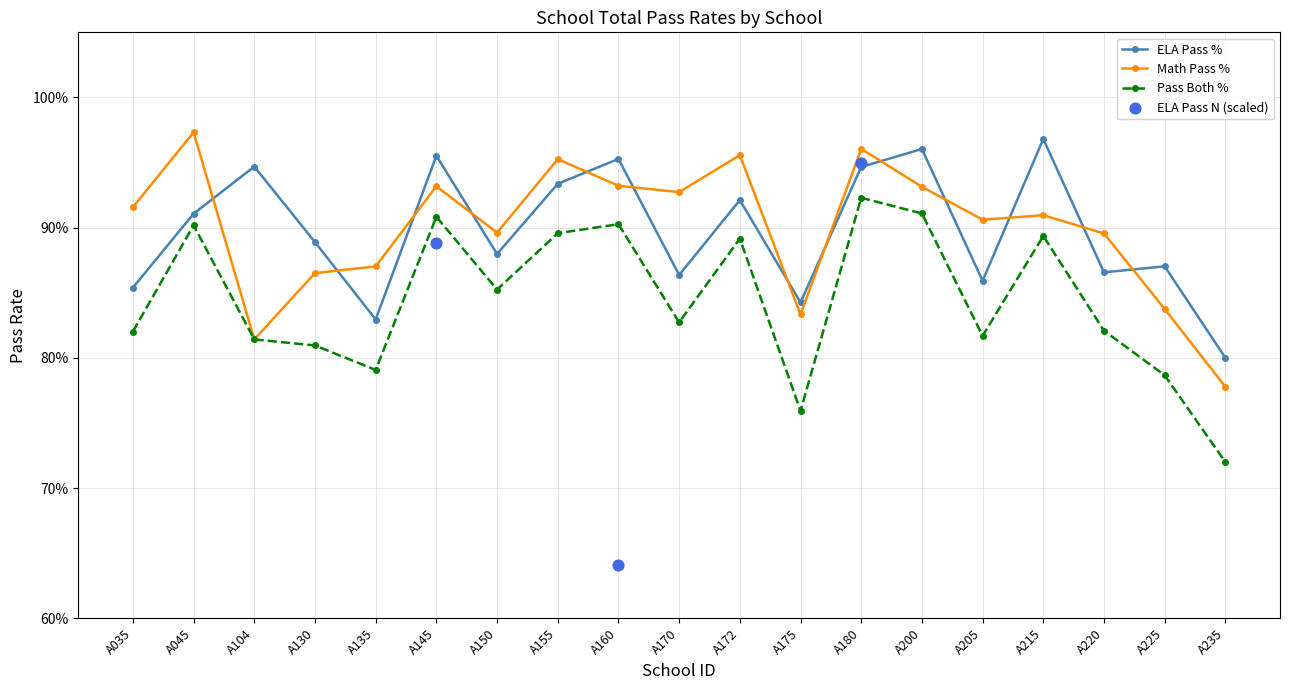

At how many categories does at least one series exceed 0?

19